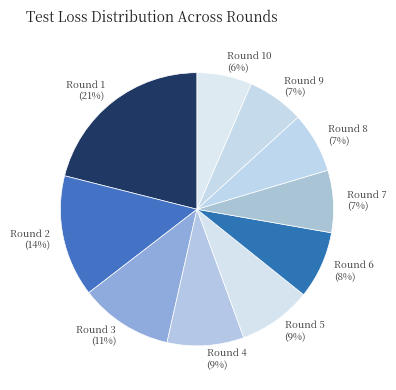

Does Round 8 account for over 50% of the chart?

No